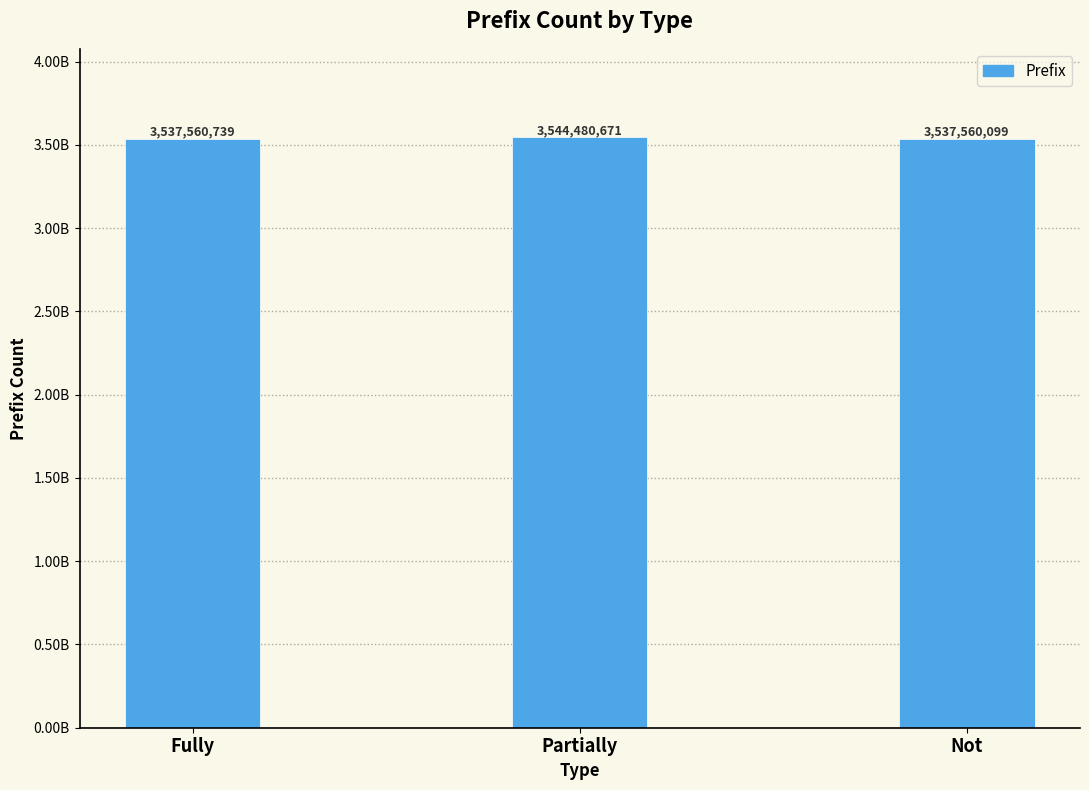

Reading left to right, transcribe all the data shown in this chart.

3537560739	3544480671	3537560099